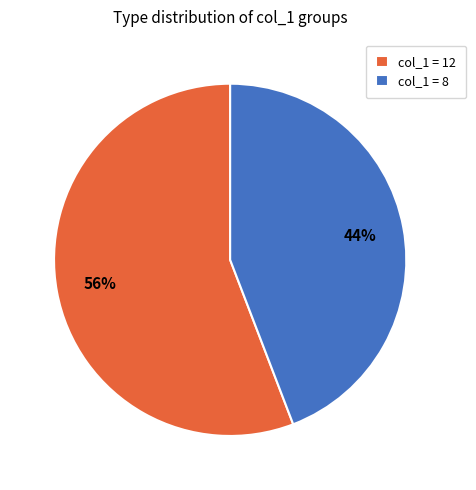

Do col_1 = 12 and col_1 = 8 together represent more than half of the pie?

Yes